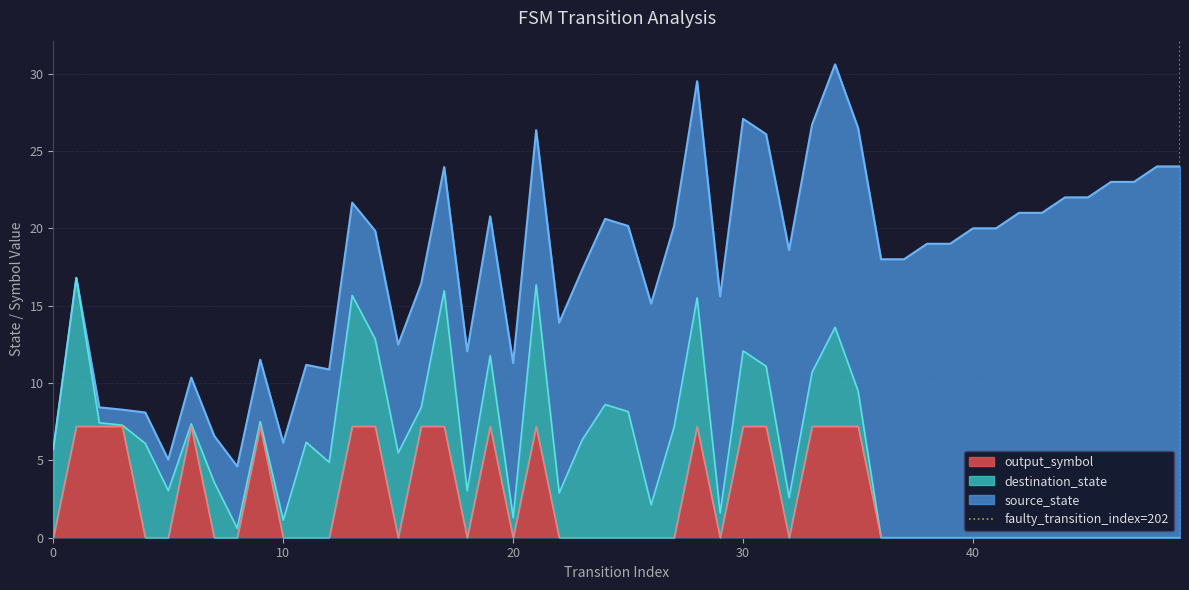

What is the highest value of the output_symbol series?

7.2